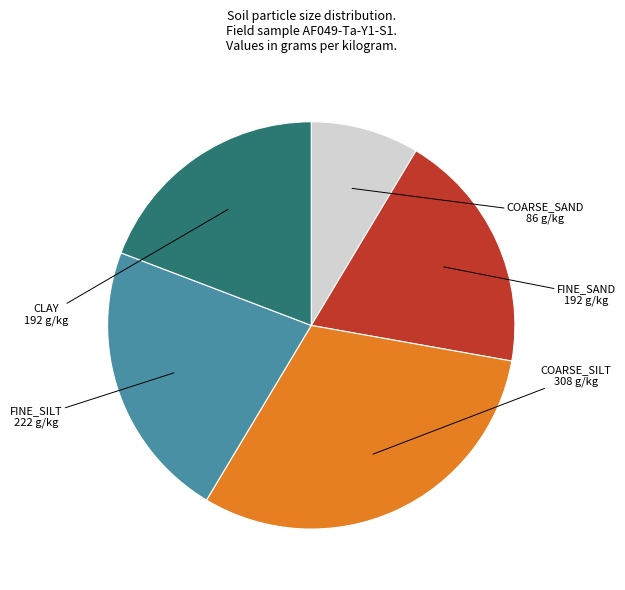

Combined, do COARSE_SILT and COARSE_SAND account for over 50%?

No